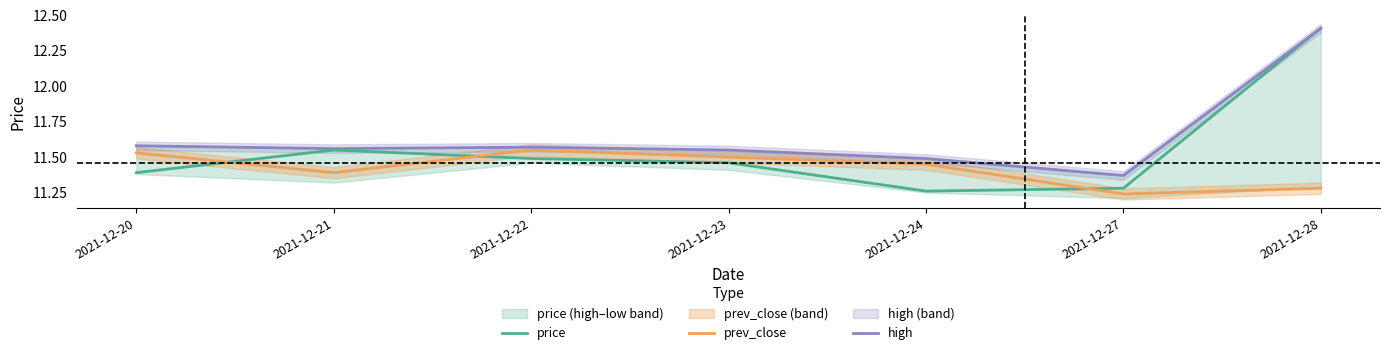

Rank the series by their maximum value, from lowest to highest.

prev_close, price, high